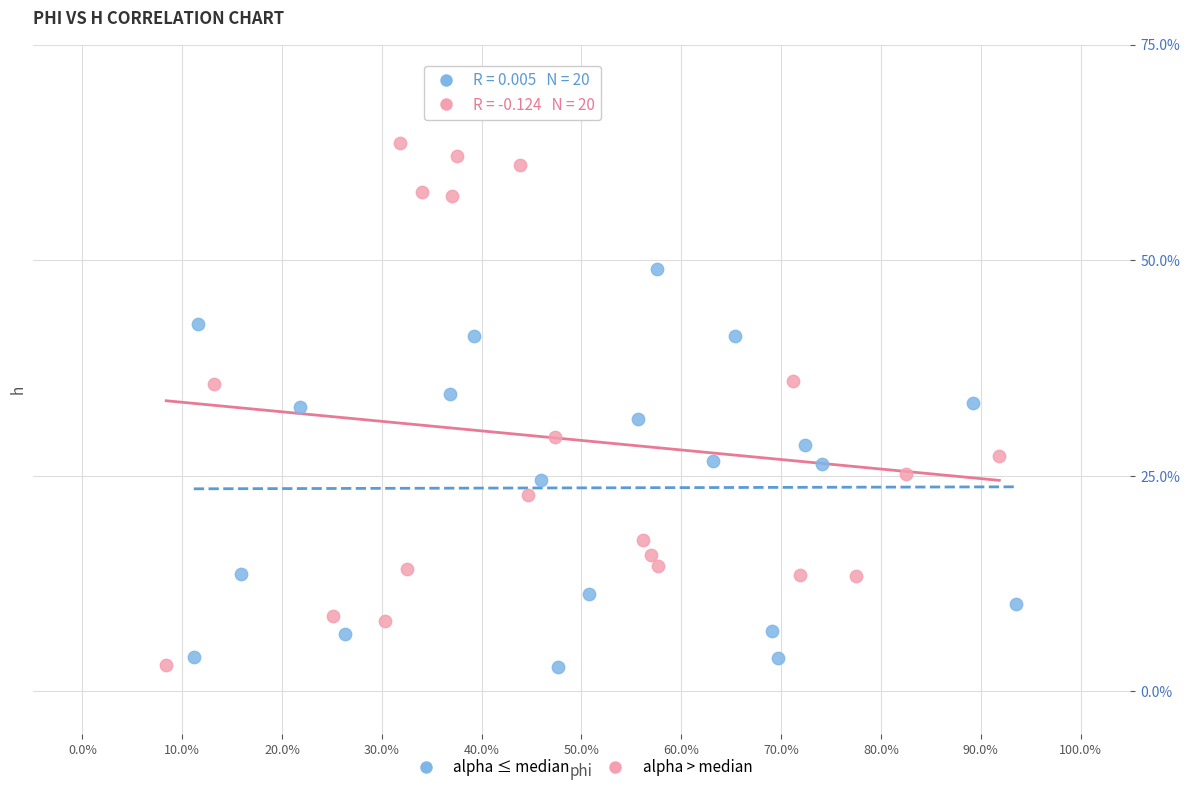

Which series has the widest spread of Y values?

alpha > median